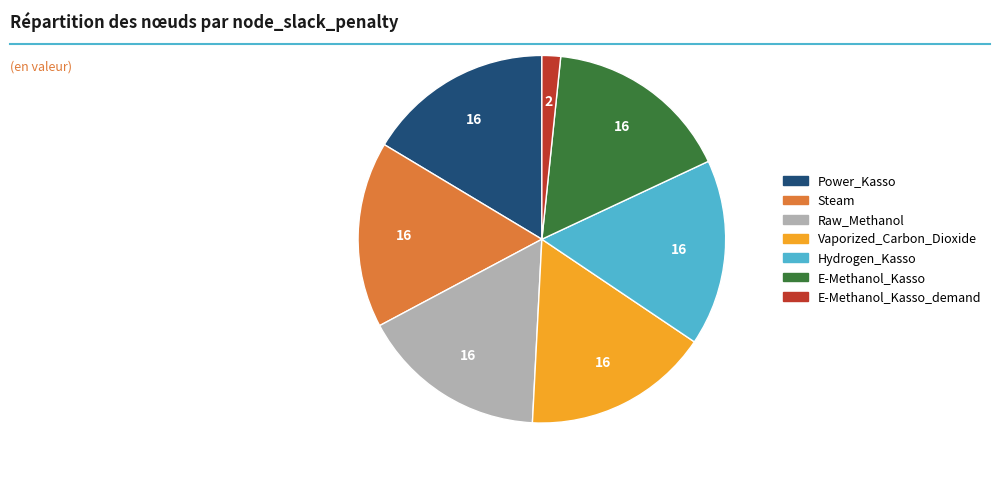

Is there a majority slice in this chart?

No